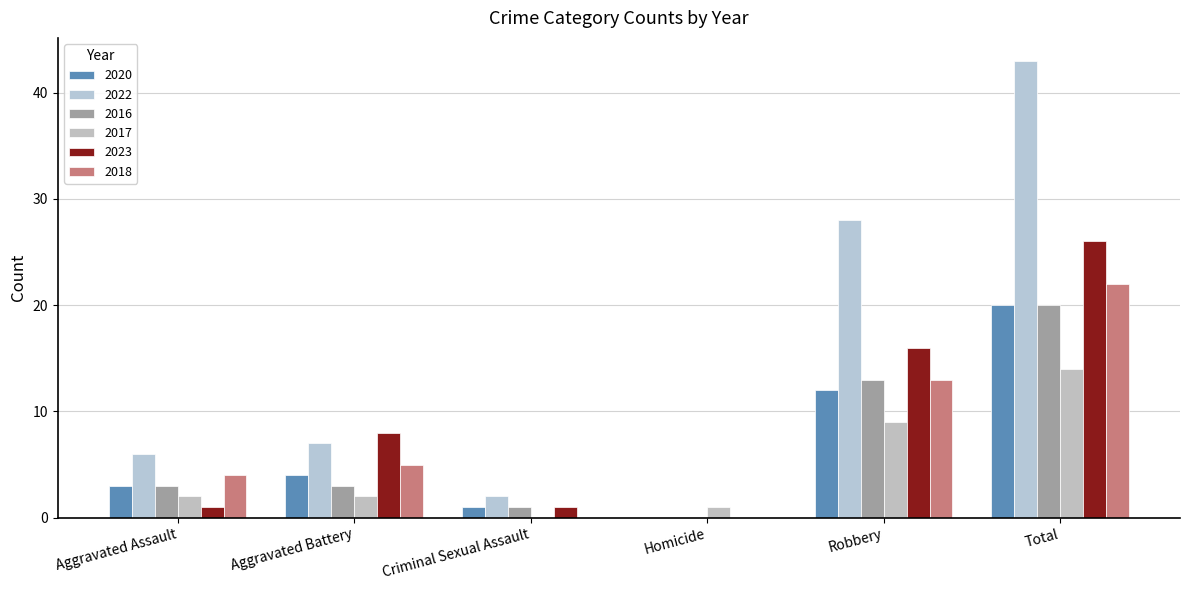

What is the average value of the 2017 series?

5